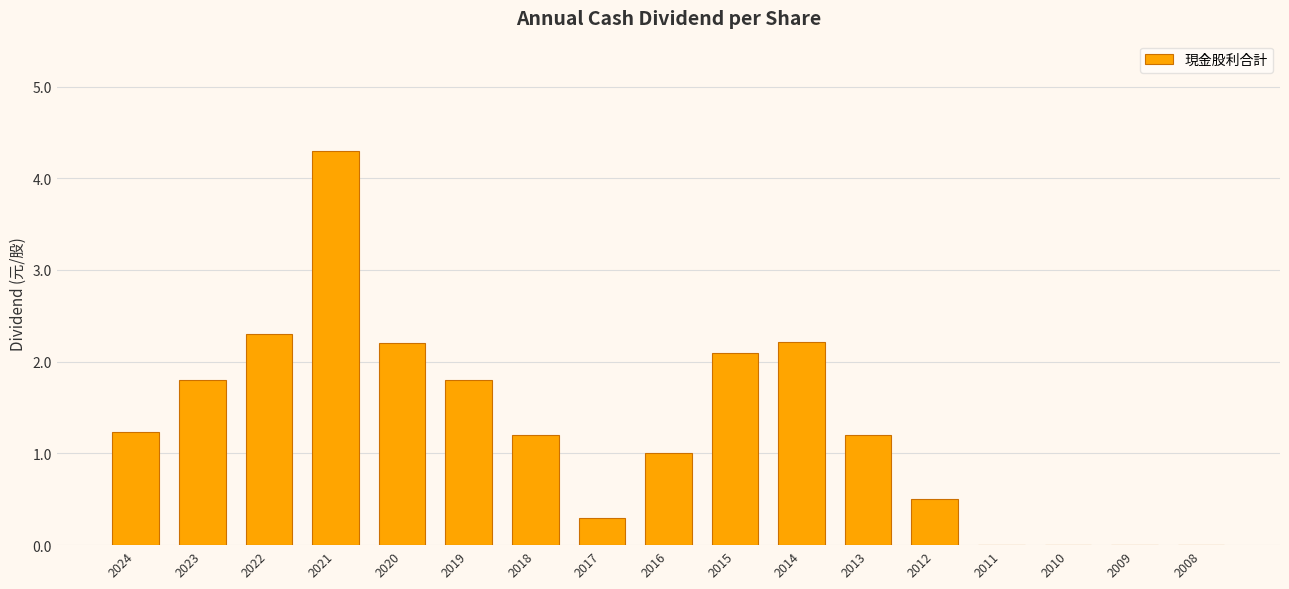

Reading left to right, extract all data points from this chart.

1.2	1.8	2.3	4.3	2.2	1.8	1.2	0.3	1.0	2.1	2.2	1.2	0.5	0.0	0.0	0.0	0.0